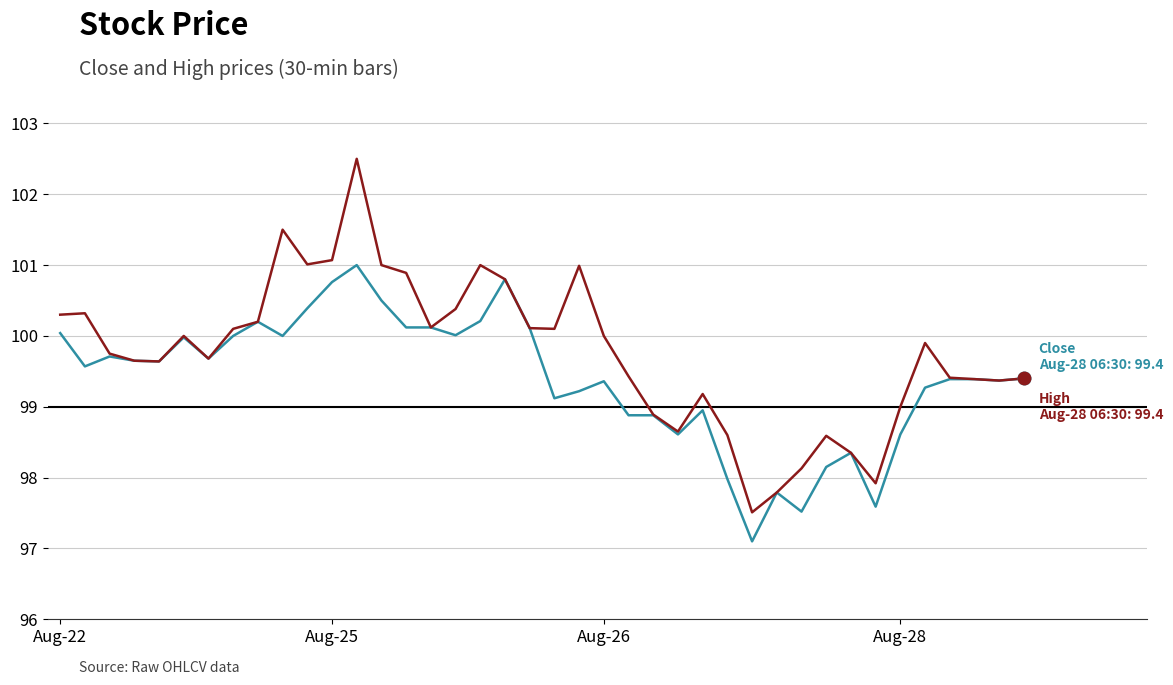

What is the maximum value shown in the chart?

102.5